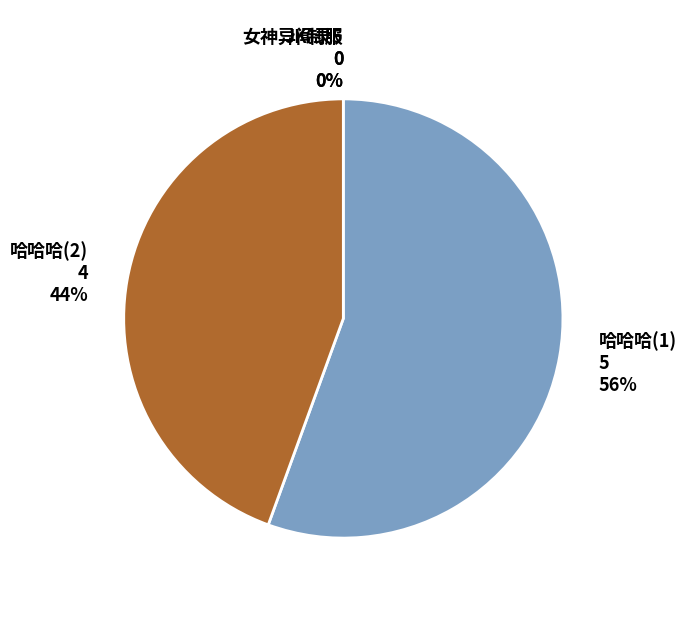

What is the change in value from 女神异闻录5 to 哈哈哈(2)?

+4